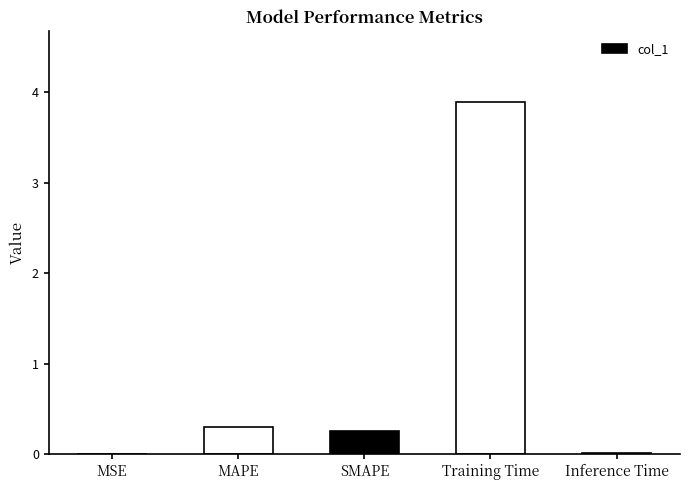

Which has a higher value, Training Time or Inference Time?

Training Time